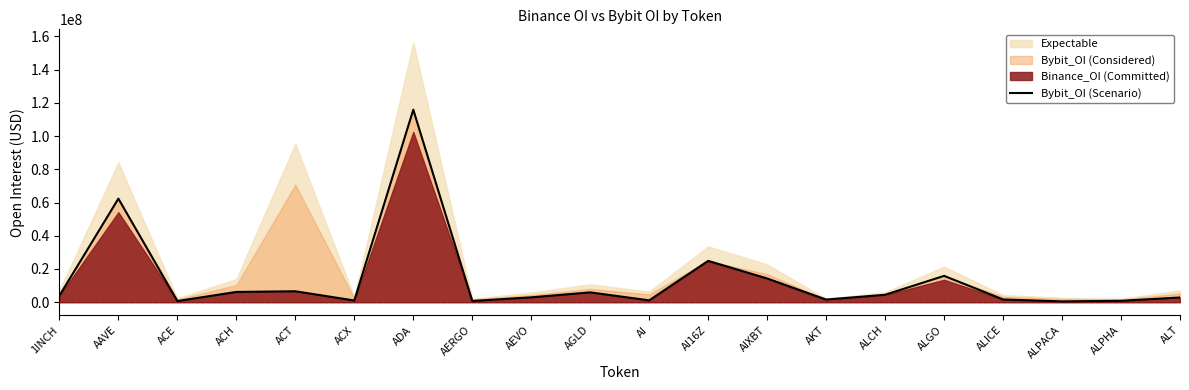

Count the number of categories in the chart.

20